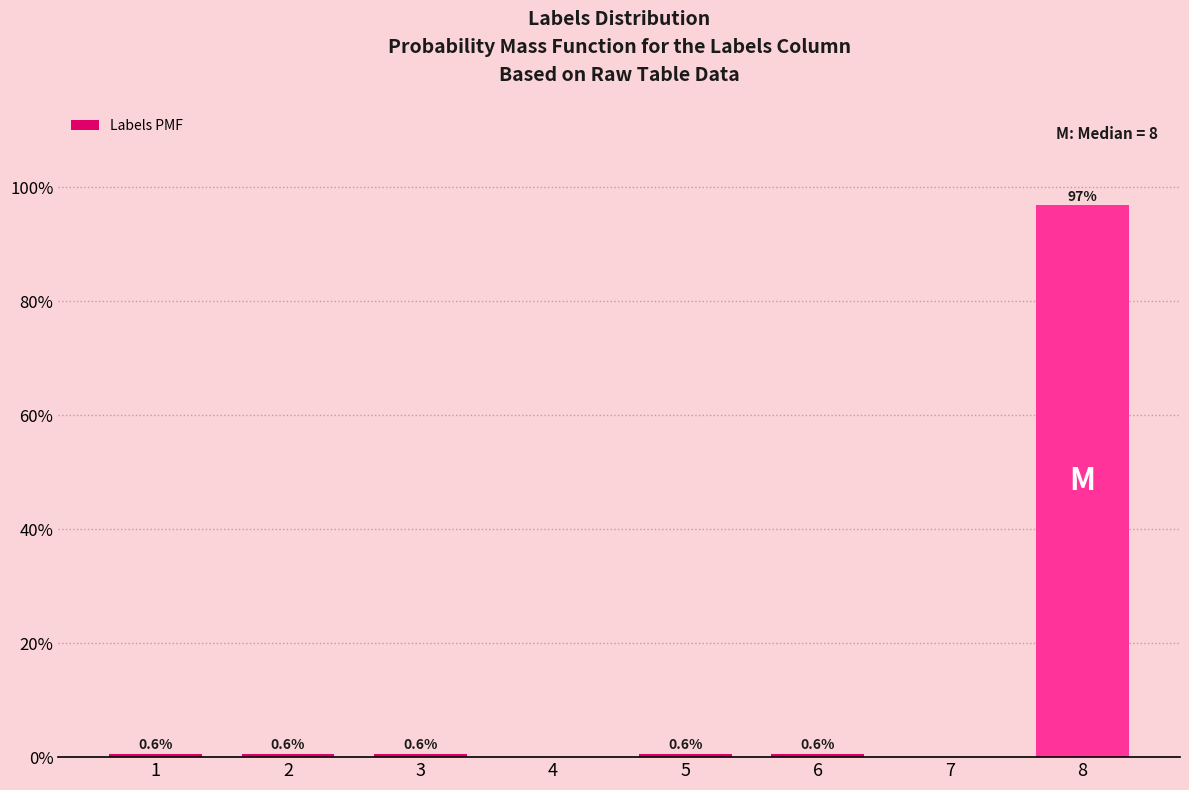

Are the bars horizontal?

No